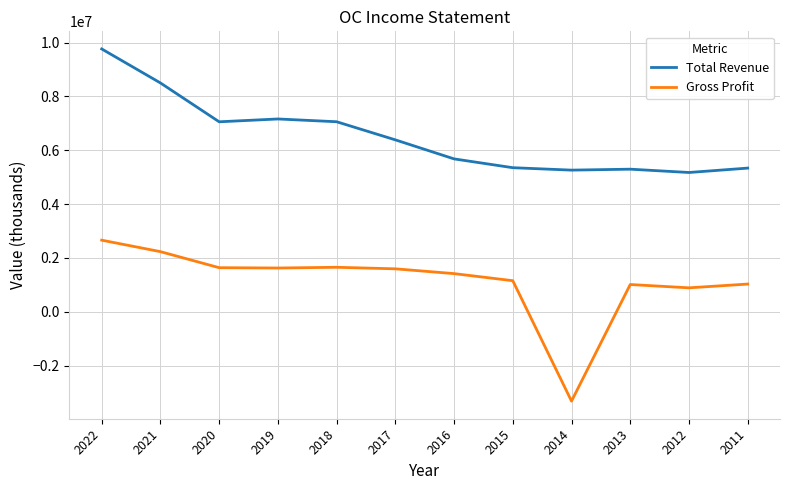

Which series has the widest spread of values?

Gross Profit